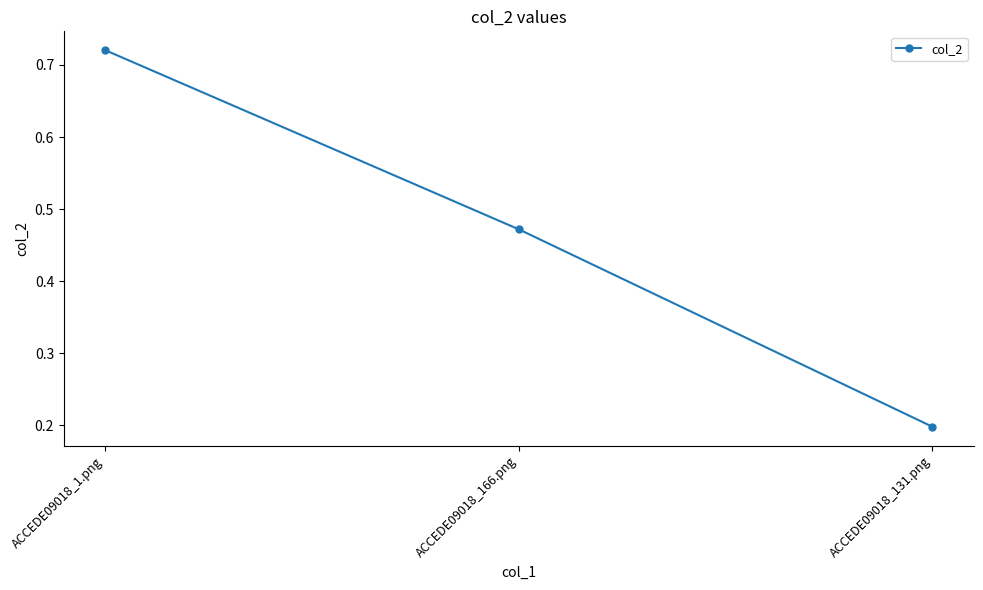

What is the label of the 1st point from the left?

ACCEDE09018_1.png